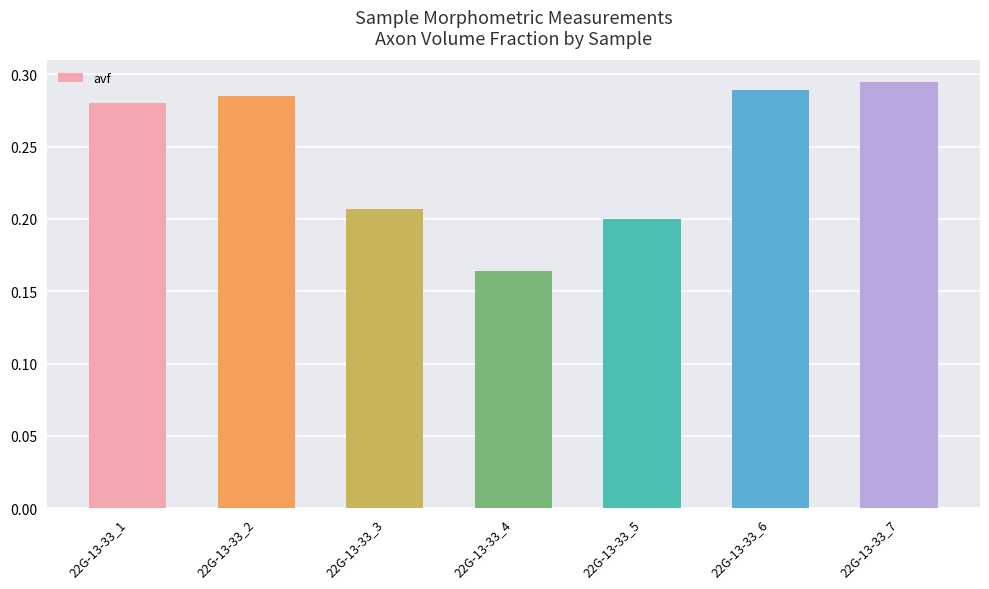

What is the difference between the values at 22G-13-33_6 and 22G-13-33_5?

0.1